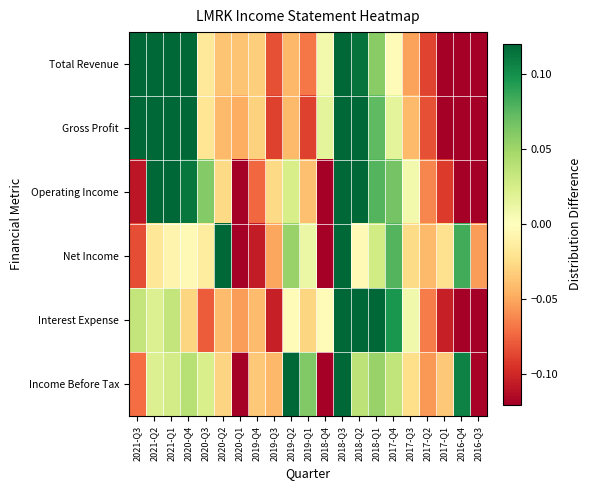

Reading right to left, extract all data points from this chart.

Total Revenue: 2016-Q3=-0.1	2016-Q4=-0.1	2017-Q1=-0.1	2017-Q2=-0.1	2017-Q3=-0.1	2017-Q4=-0.0	2018-Q1=0.1	2018-Q2=0.1	2018-Q3=0.1	2018-Q4=0.0	2019-Q1=-0.1	2019-Q2=-0.0	2019-Q3=-0.1	2019-Q4=-0.0	2020-Q1=-0.0	2020-Q2=-0.0	2020-Q3=-0.0	2020-Q4=0.1	2021-Q1=0.1	2021-Q2=0.1	2021-Q3=0.1
Gross Profit: 2016-Q3=-0.1	2016-Q4=-0.1	2017-Q1=-0.1	2017-Q2=-0.1	2017-Q3=-0.0	2017-Q4=0.0	2018-Q1=0.1	2018-Q2=0.1	2018-Q3=0.1	2018-Q4=0.0	2019-Q1=-0.1	2019-Q2=-0.0	2019-Q3=-0.1	2019-Q4=-0.0	2020-Q1=-0.0	2020-Q2=-0.0	2020-Q3=-0.0	2020-Q4=0.1	2021-Q1=0.1	2021-Q2=0.1	2021-Q3=0.1
Operating Income: 2016-Q3=-0.1	2016-Q4=-0.1	2017-Q1=-0.1	2017-Q2=-0.1	2017-Q3=0.0	2017-Q4=0.1	2018-Q1=0.1	2018-Q2=0.1	2018-Q3=0.1	2018-Q4=-0.1	2019-Q1=-0.0	2019-Q2=0.0	2019-Q3=-0.0	2019-Q4=-0.1	2020-Q1=-0.1	2020-Q2=-0.0	2020-Q3=0.1	2020-Q4=0.1	2021-Q1=0.1	2021-Q2=0.1	2021-Q3=-0.1
Net Income: 2016-Q3=-0.1	2016-Q4=0.1	2017-Q1=-0.0	2017-Q2=-0.0	2017-Q3=-0.0	2017-Q4=0.1	2018-Q1=0.0	2018-Q2=-0.0	2018-Q3=0.1	2018-Q4=-0.1	2019-Q1=0.0	2019-Q2=0.1	2019-Q3=-0.1	2019-Q4=-0.1	2020-Q1=-0.1	2020-Q2=0.1	2020-Q3=-0.0	2020-Q4=-0.0	2021-Q1=-0.0	2021-Q2=-0.0	2021-Q3=-0.1
Interest Expense: 2016-Q3=-0.1	2016-Q4=-0.1	2017-Q1=-0.1	2017-Q2=-0.1	2017-Q3=0.0	2017-Q4=0.1	2018-Q1=0.1	2018-Q2=0.1	2018-Q3=0.1	2018-Q4=-0.0	2019-Q1=-0.0	2019-Q2=-0.0	2019-Q3=-0.1	2019-Q4=-0.0	2020-Q1=-0.1	2020-Q2=-0.0	2020-Q3=-0.1	2020-Q4=-0.0	2021-Q1=0.0	2021-Q2=0.0	2021-Q3=0.0
Income Before Tax: 2016-Q3=-0.1	2016-Q4=0.1	2017-Q1=-0.0	2017-Q2=-0.1	2017-Q3=-0.0	2017-Q4=0.0	2018-Q1=0.1	2018-Q2=0.0	2018-Q3=0.1	2018-Q4=-0.1	2019-Q1=0.1	2019-Q2=0.1	2019-Q3=-0.0	2019-Q4=-0.0	2020-Q1=-0.1	2020-Q2=-0.0	2020-Q3=0.0	2020-Q4=0.0	2021-Q1=0.0	2021-Q2=0.0	2021-Q3=-0.1